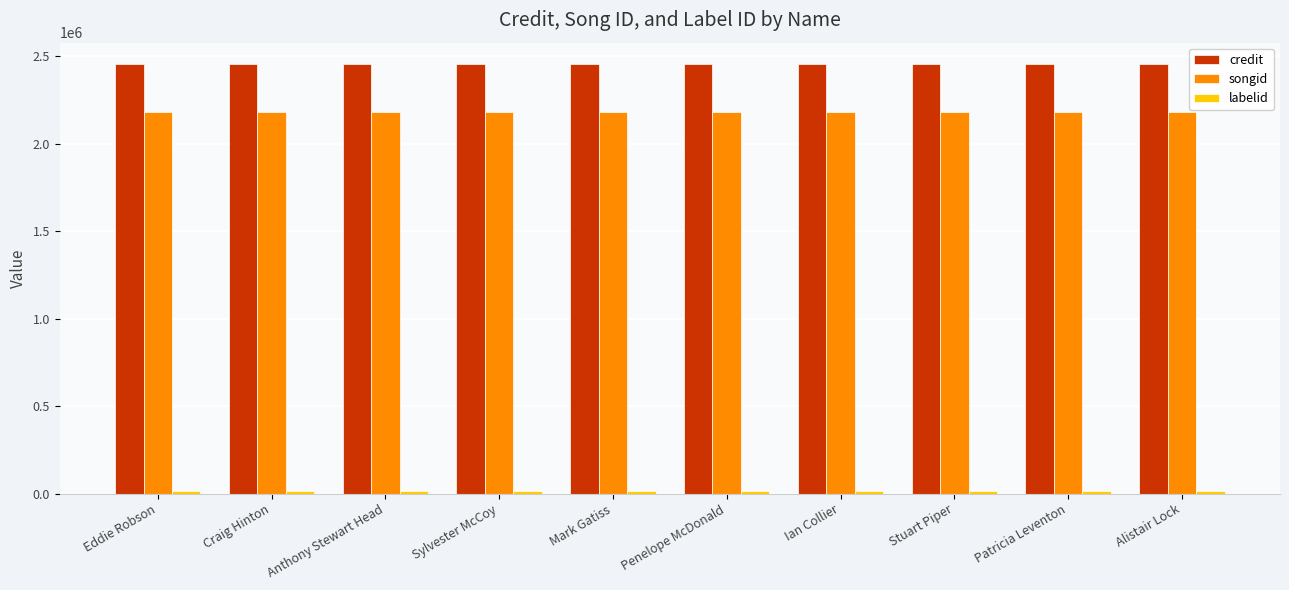

Are the bars grouped side by side (vs. stacked)?

Yes